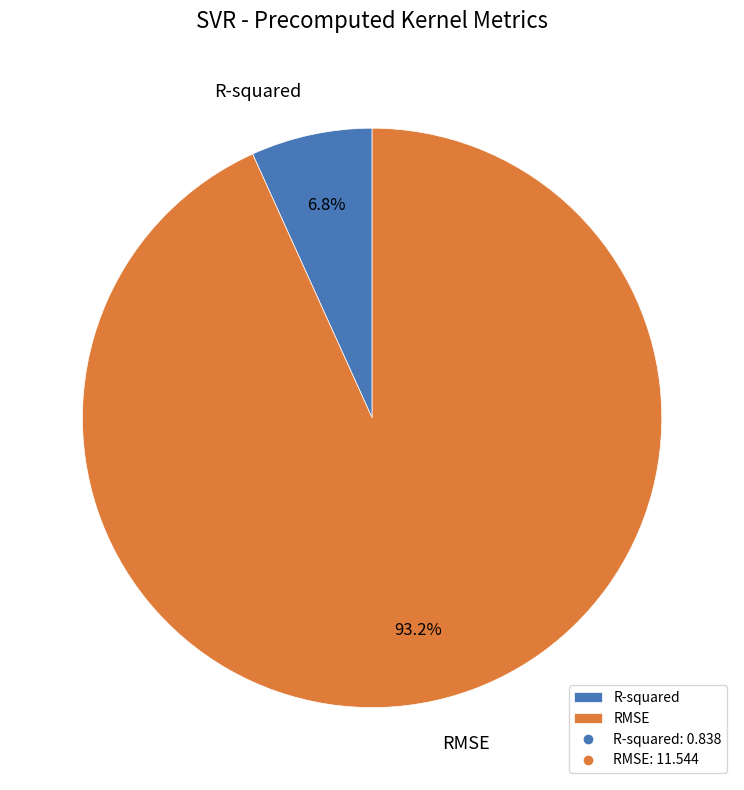

Do RMSE and R-squared together represent more than half of the pie?

Yes